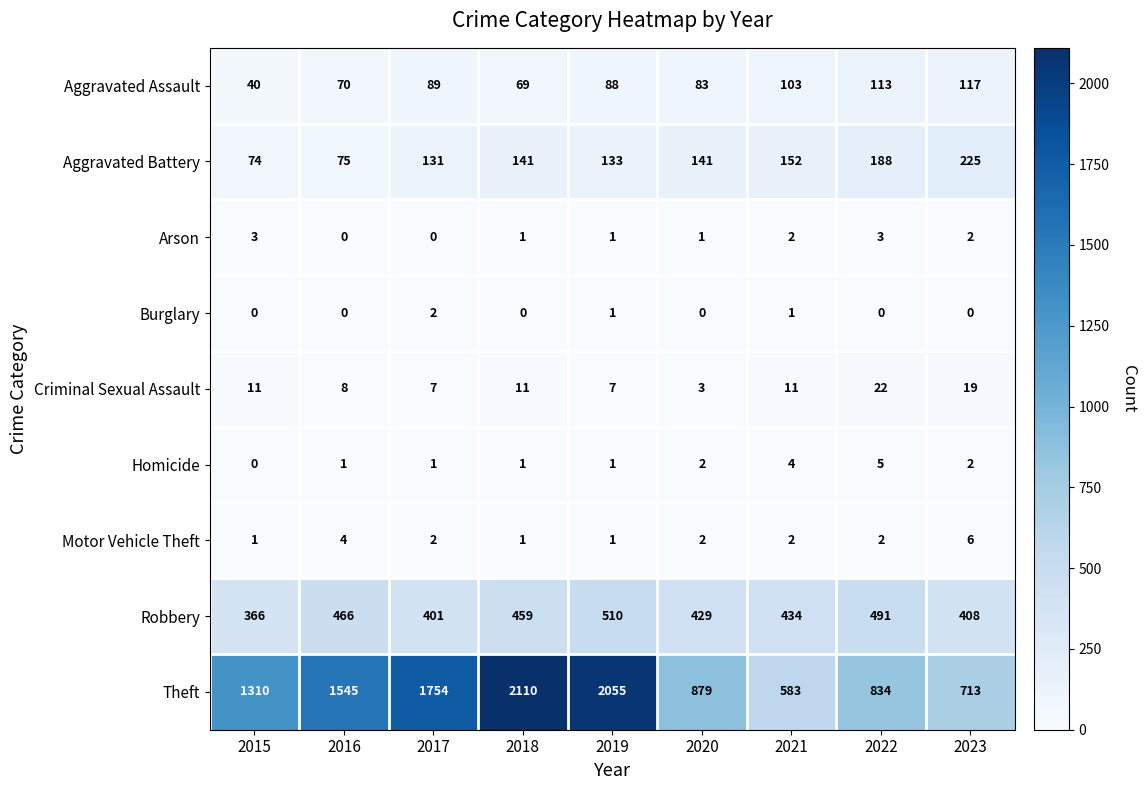

What is the maximum value shown in the chart?

2110